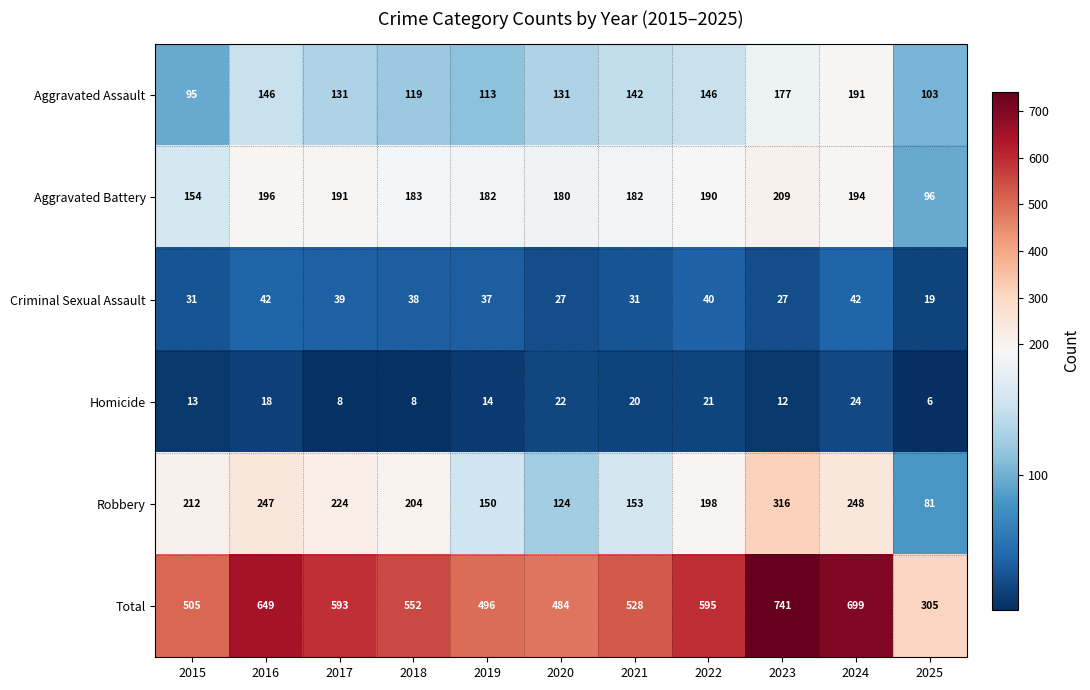

Which series has the largest range (max minus min)?

Total